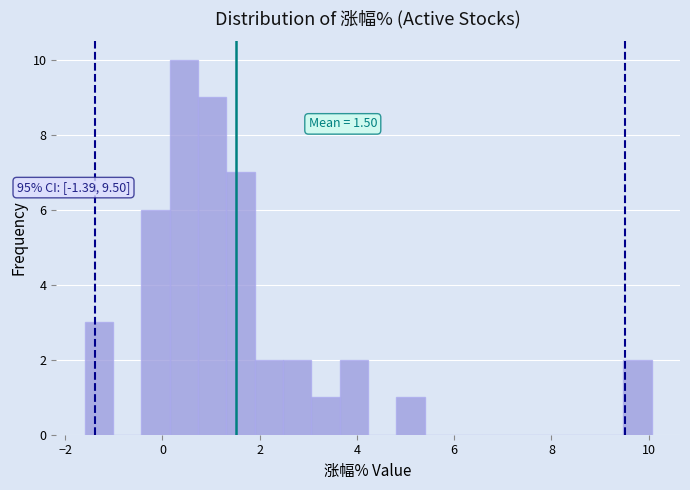

Read against the x-axis, roughly where is the centre of the tallest bar?

0.4